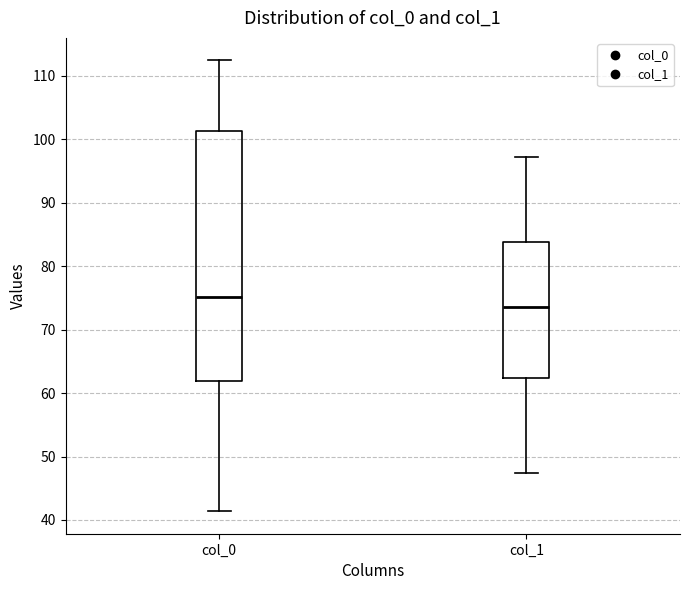

Reading left to right, read every box against the y-axis: the position of its median line, the range the box covers, and the ends of its whiskers. The values are not printed on the chart, so give them approximately, as read against the axis.

col_0: median 75, box 62 to 101, whiskers 41 to 112
col_1: median 74, box 62 to 84, whiskers 47 to 97